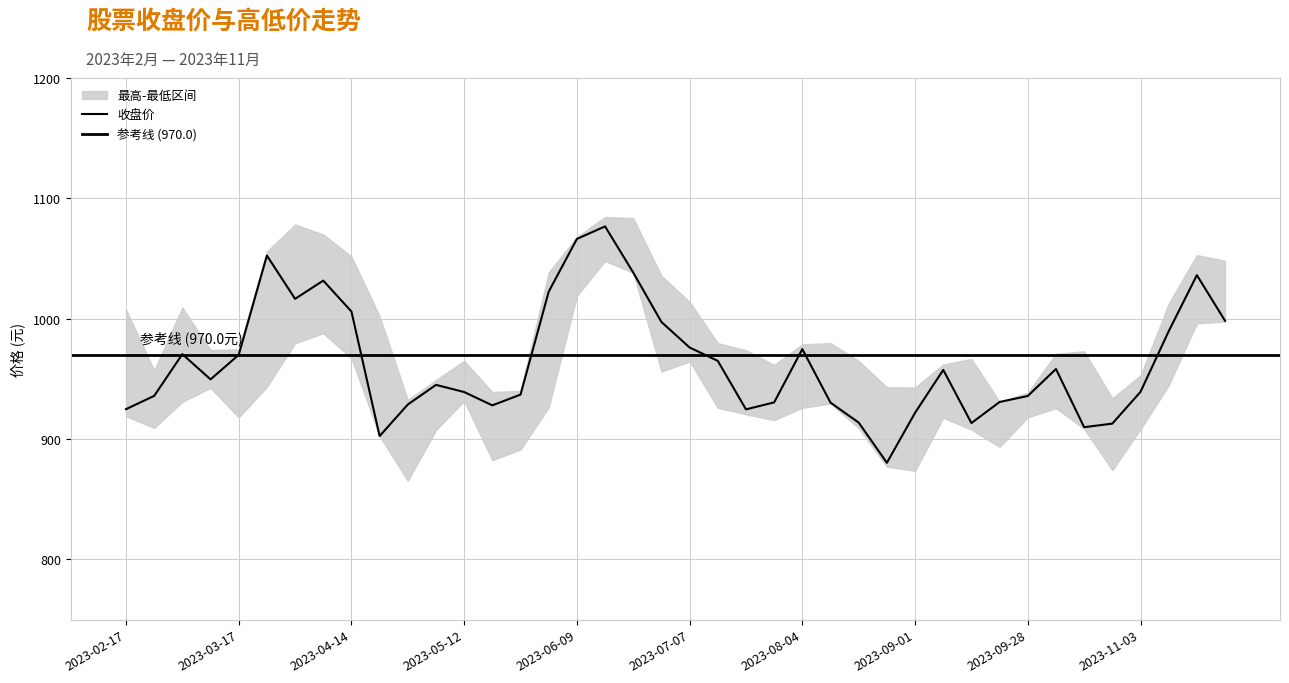

Reading left to right, transcribe all the data shown in this chart.

收盘: 924.9	935.9	970.6	949.6	970.0	1052.5	1016.5	1031.7	1006.0	902.5	928.7	945.0	939.1	928.0	937.0	1022.5	1066.3	1076.7	1038.3	997.3	976.1	965.0	924.7	930.5	974.8	930.3	913.7	880.3	921.8	957.5	913.3	930.8	935.8	958.2	909.9	912.9	939.2	989.6	1036.2	998.3
最高: 1007.6	957.2	1009.3	974.0	974.6	1055.8	1078.2	1070.0	1051.7	1002.1	932.5	949.1	965.0	939.1	940.0	1038.6	1068.0	1084.6	1083.6	1035.7	1014.0	979.8	973.8	961.6	978.7	979.8	965.0	943.1	942.8	962.0	966.6	931.1	938.5	970.9	972.9	934.0	953.0	1012.6	1052.9	1048.2
最低: 919.1	909.2	931.0	942.6	918.0	943.4	979.6	988.0	967.2	902.5	865.4	907.5	931.7	882.5	891.4	926.2	1019.0	1048.0	1038.2	956.1	964.6	926.0	920.5	915.8	926.0	929.5	909.1	877.1	873.6	917.7	907.9	893.6	918.0	925.7	908.5	874.2	908.1	944.6	996.1	997.7